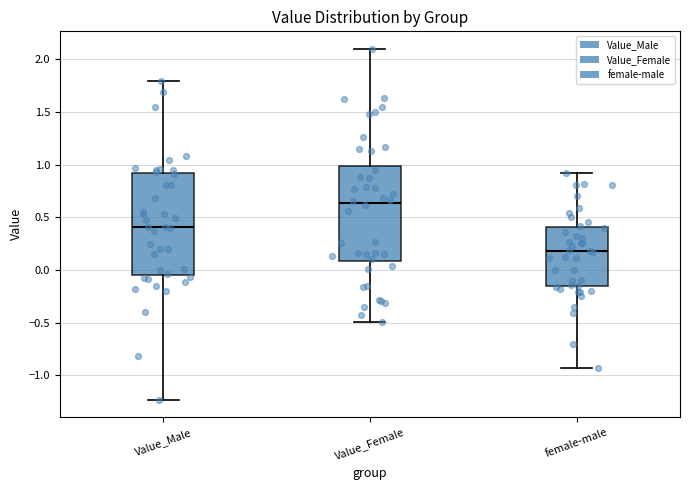

Reading left to right, transcribe this box plot: for each box, give where its median line is, the range the box spans, and where its two whiskers end, as read against the y-axis. The values are not printed on the chart, so give them approximately, as read against the axis.

Value_Male: median 0.40, box -0.05 to 0.90, whiskers -1.25 to 1.80
Value_Female: median 0.65, box 0.10 to 1.00, whiskers -0.50 to 2.10
female-male: median 0.20, box -0.15 to 0.40, whiskers -0.95 to 0.90